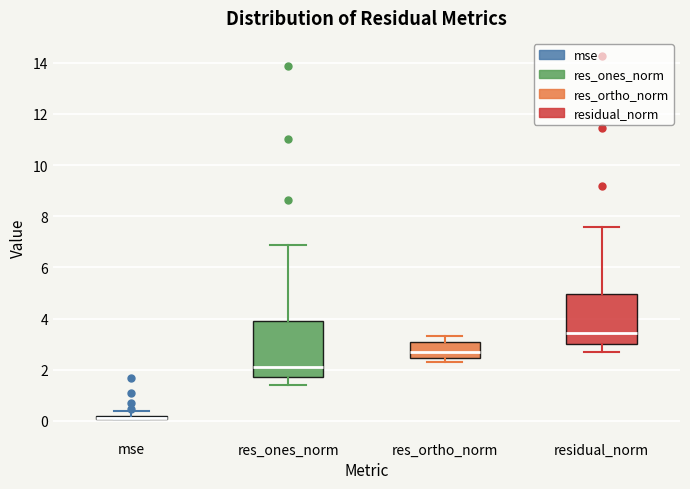

Where is the upper edge of the box for mse on the y-axis? The values are not printed on the chart, so give them approximately, as read against the axis.

0.2